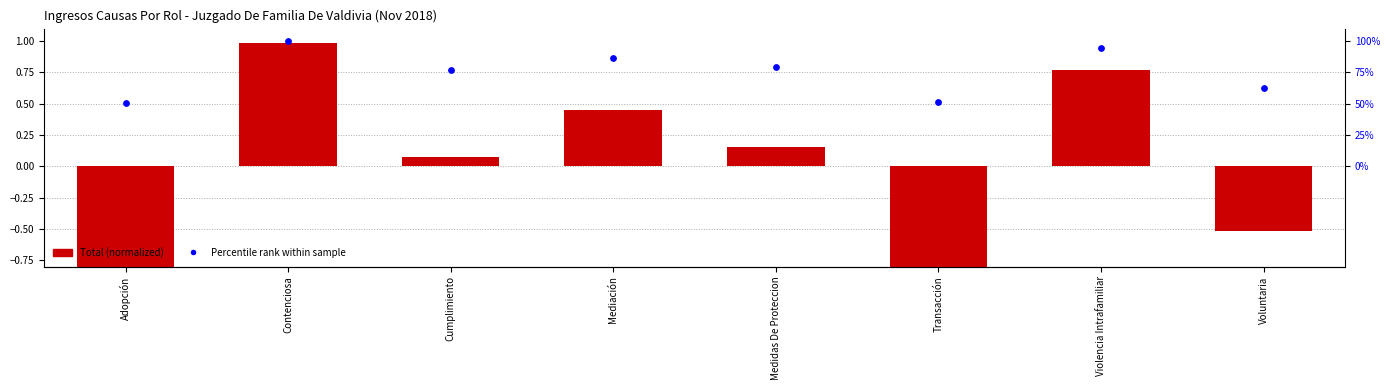

Is the value of Percentile rank at Adopción greater than the value of Total (normalized) at Cumplimiento?

Yes